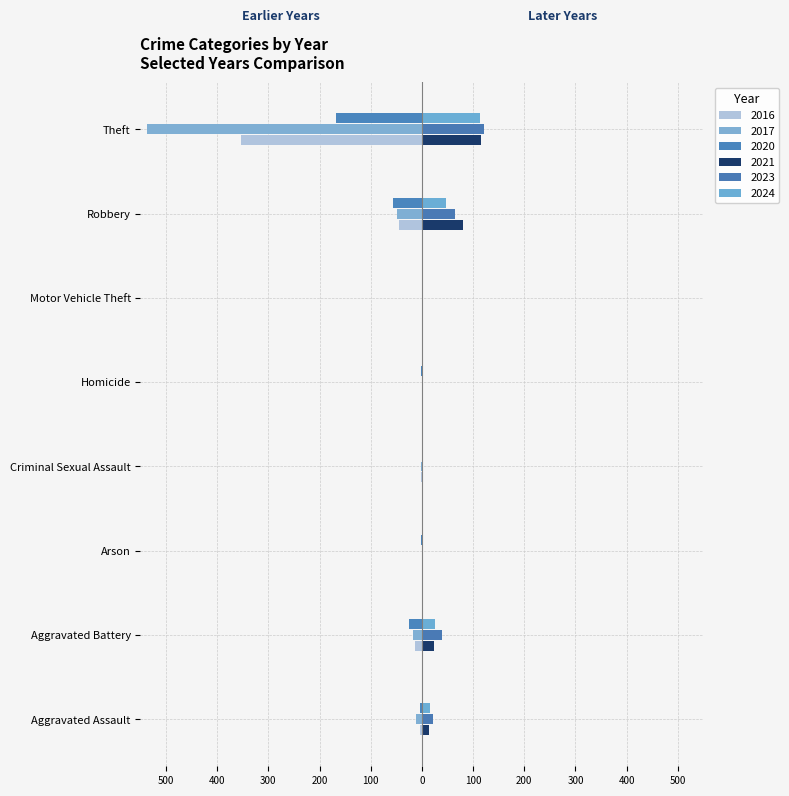

What is the difference between the highest and lowest values at Arson?

2